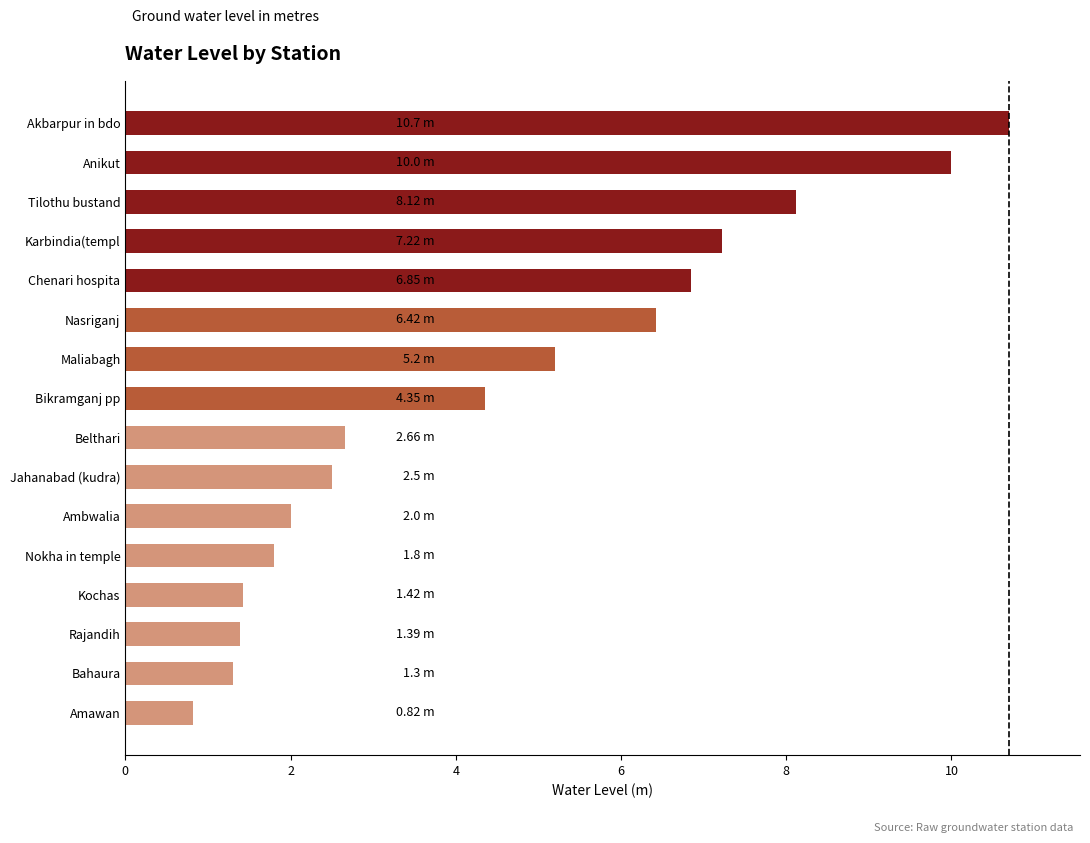

Where is the data nearest to the value 5?

Maliabagh